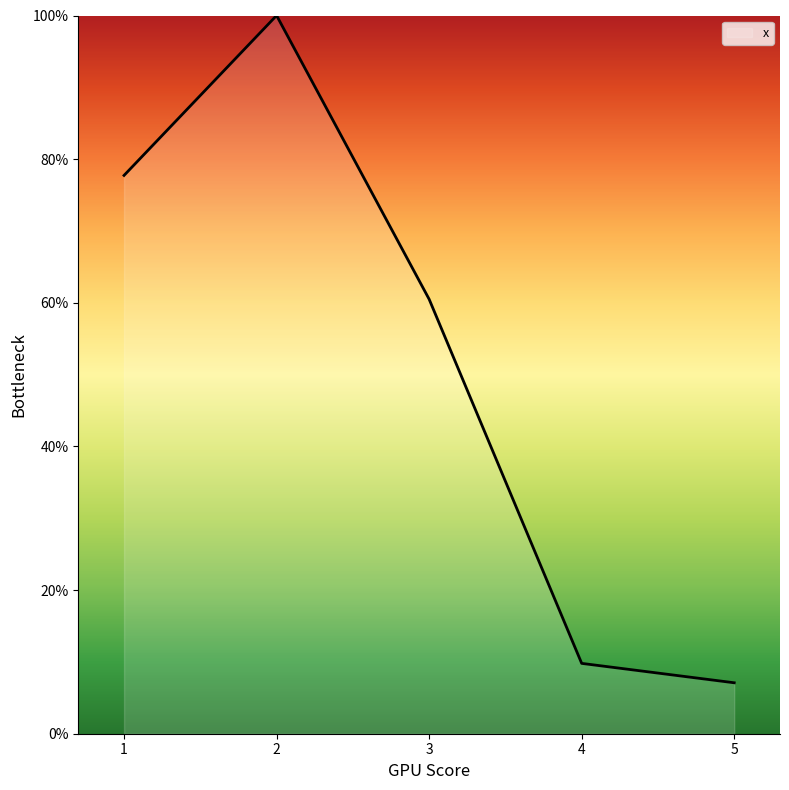

How many values are below 60?

2